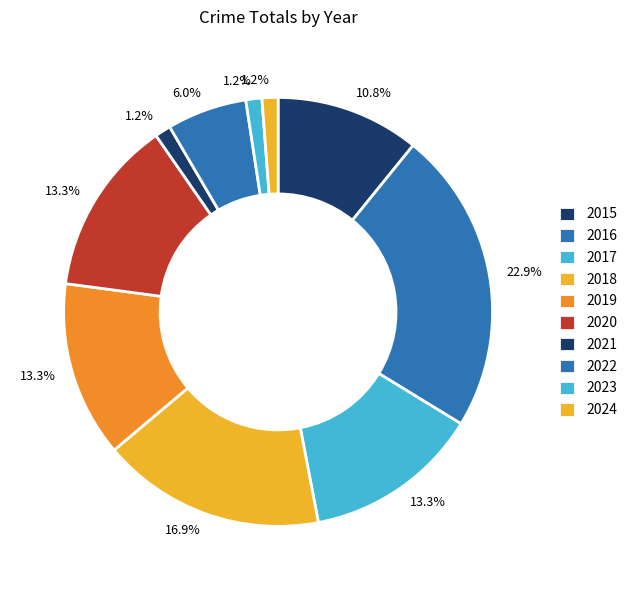

What is the change in value from 2016 to 2019?

-8